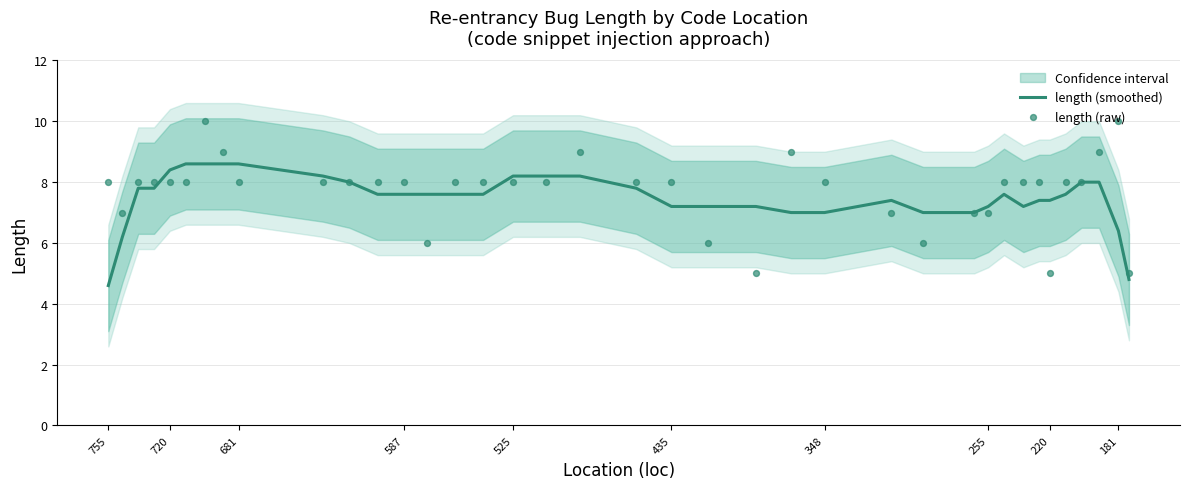

What are all the series names shown in the legend?

length (smoothed), length (raw)